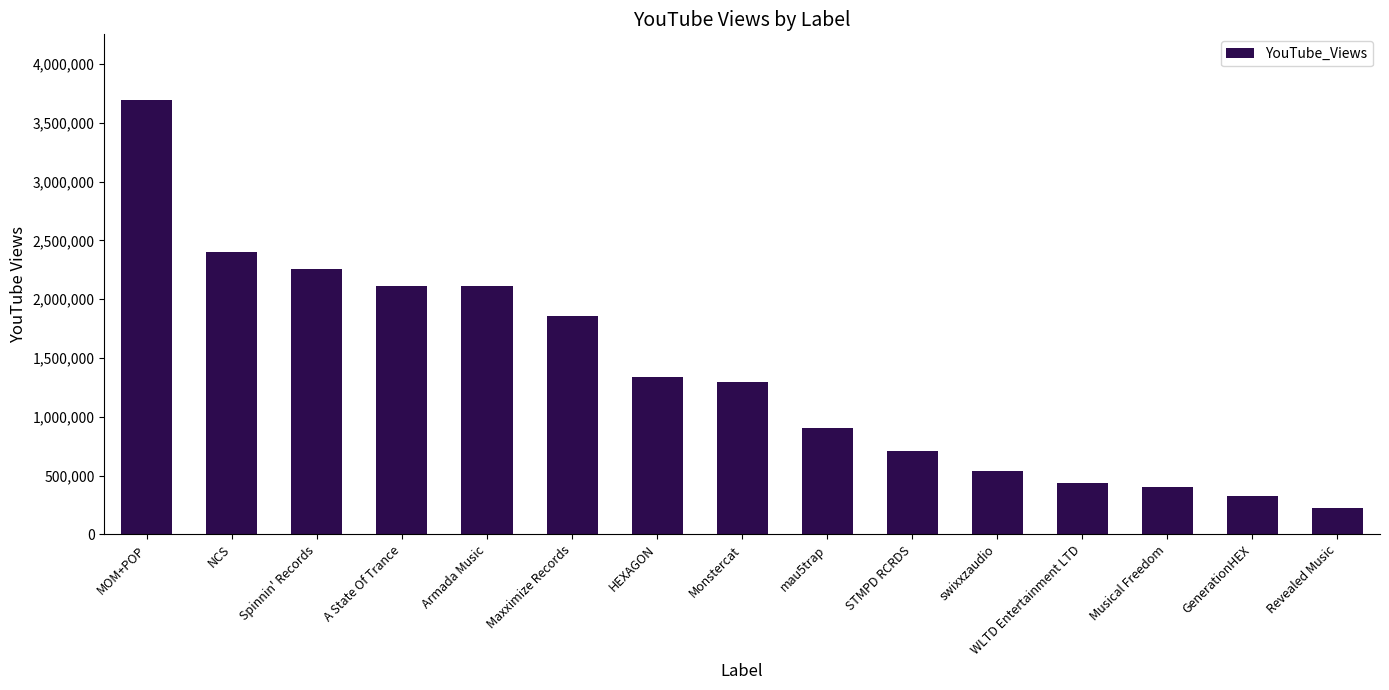

What is the maximum value shown in the chart?

3699176